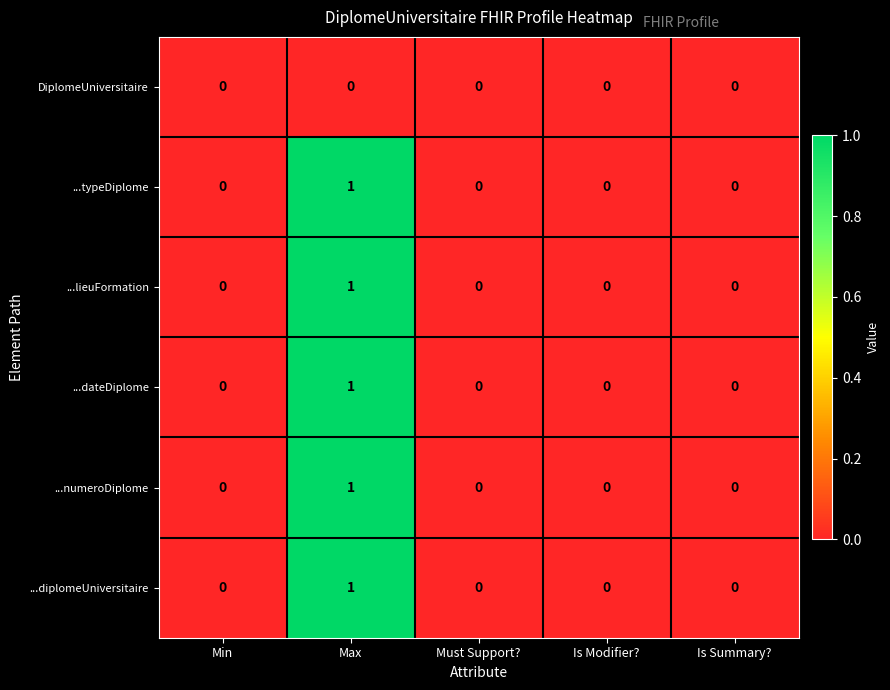

Is the value of ...typeDiplome at Must Support? greater than the value of ...lieuFormation at Max?

No